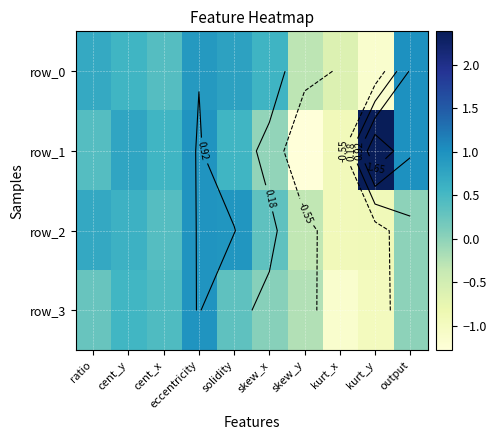

Reading left to right, transcribe all the data shown in this chart.

row_0: 0.7	0.6	0.4	0.9	0.8	0.6	-0.3	-0.6	-1.1	1.0
row_1: 0.4	0.8	0.6	1.0	0.6	-0.0	-1.3	-0.9	2.4	1.0
row_2: 0.7	0.6	0.4	1.0	0.9	0.3	-0.3	-0.9	-0.9	0.0
row_3: 0.3	0.5	0.4	1.0	0.3	0.0	-0.2	-1.2	-1.0	0.0